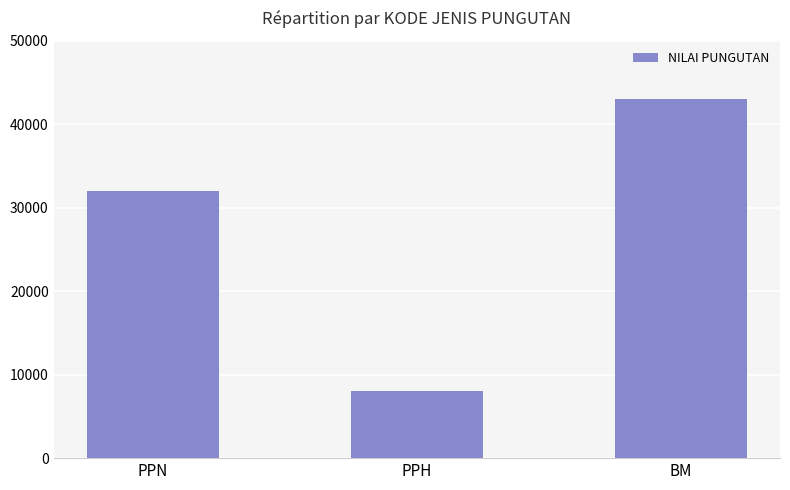

What is the average value?

27667